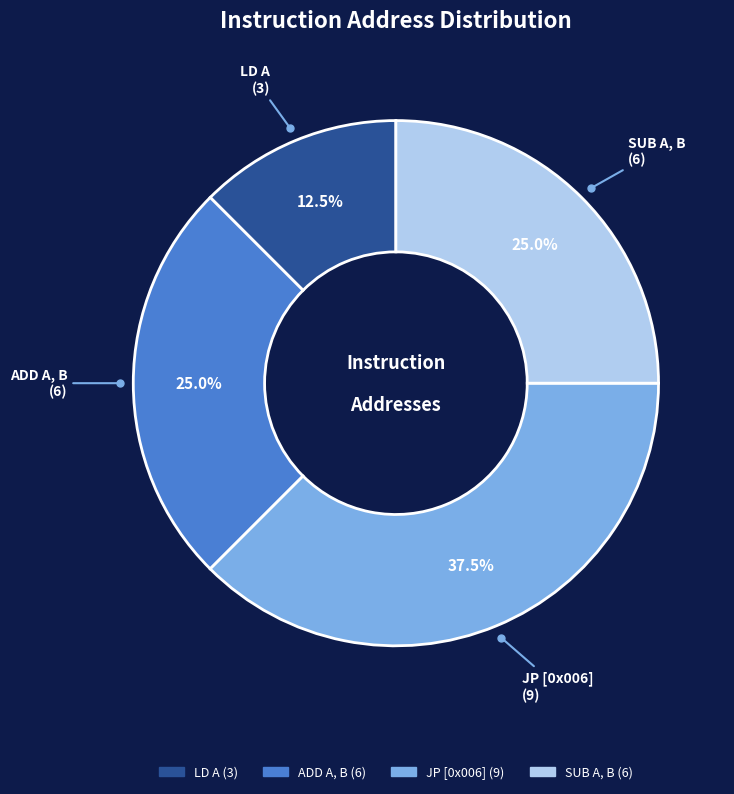

Is there a majority slice in this chart?

No